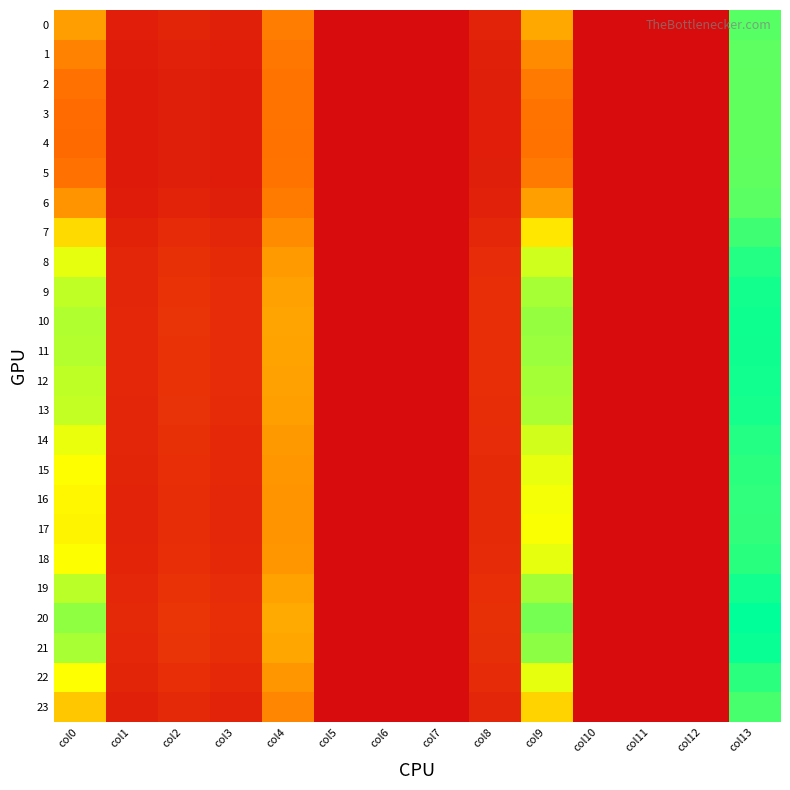

List the series in order of their peak value, highest first.

20, 21, 10, 11, 19, 12, 9, 13, 8, 14, 18, 22, 15, 16, 17, 7, 23, 0, 6, 1, 2, 5, 3, 4